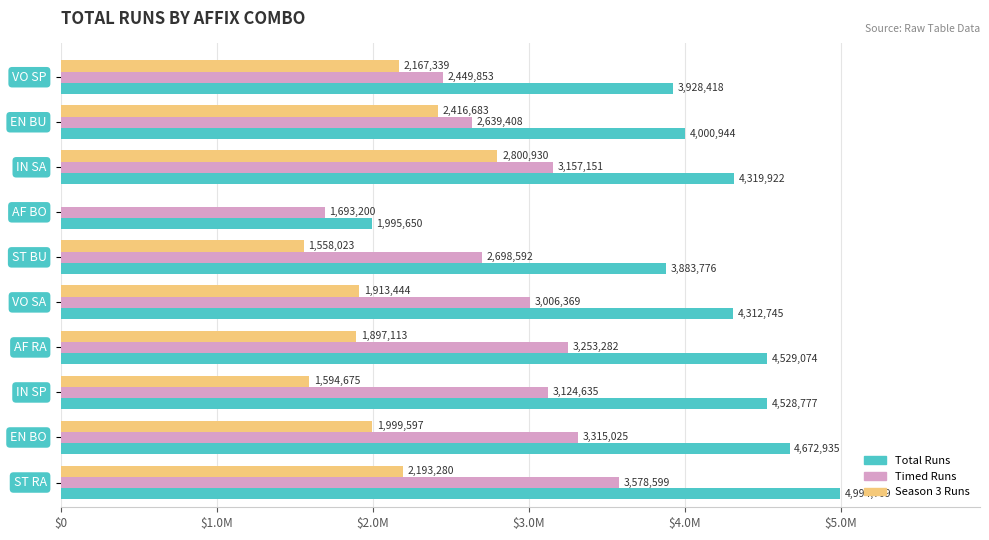

What are all the series names shown in the legend?

Total Runs, Timed Runs, Season 3 Runs